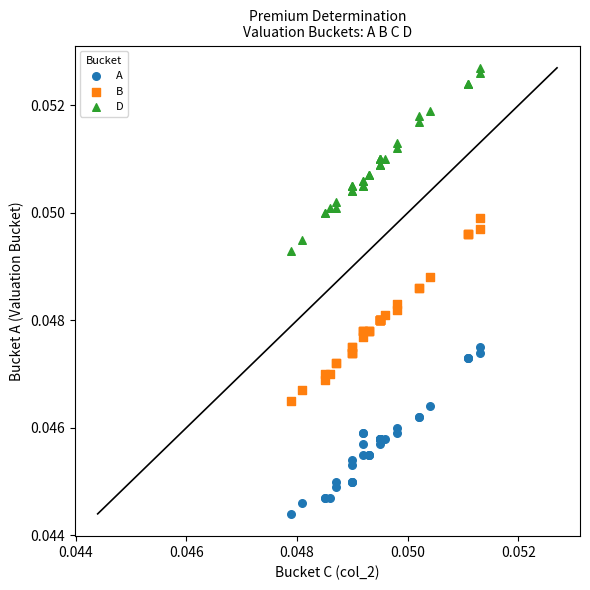

Which series reaches the minimum Y coordinate?

A